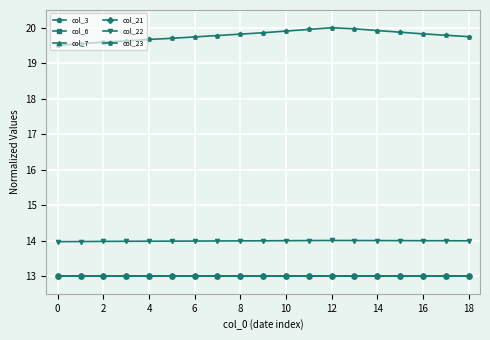

True or false: col_22 has more than 0 interior local peaks.

True